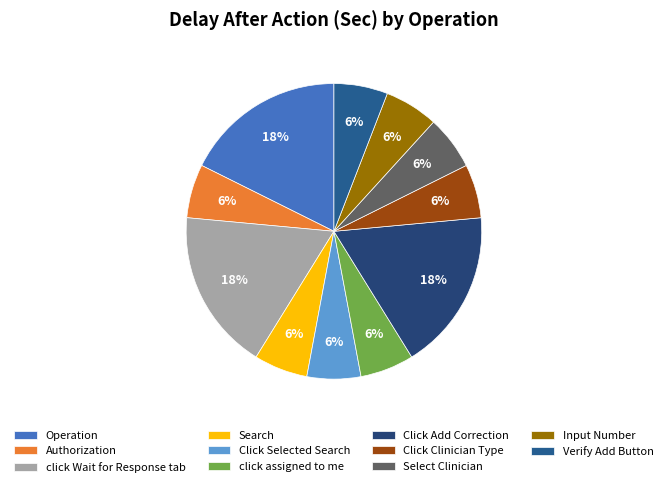

To the nearest percent, what portion does click Wait for Response tab represent?

18%